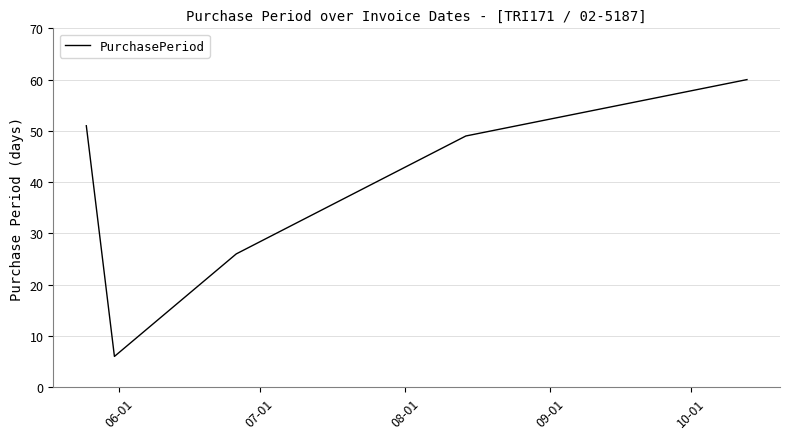

What is the smallest value displayed?

6